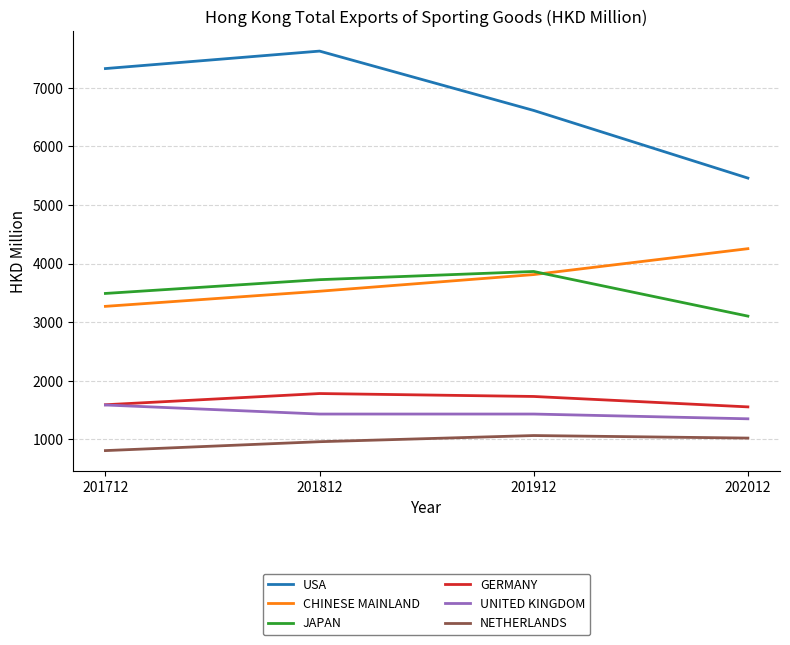

What are all the series names shown in the legend?

USA, CHINESE MAINLAND, JAPAN, GERMANY, UNITED KINGDOM, NETHERLANDS